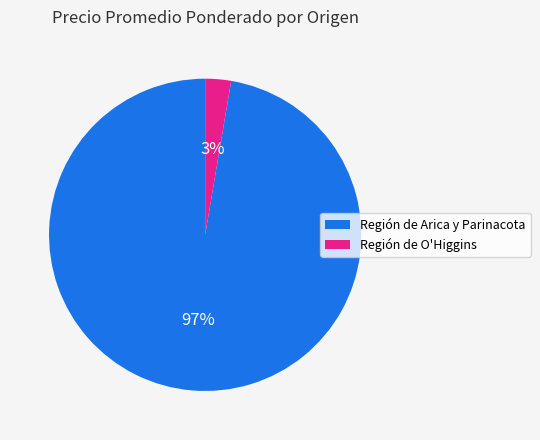

How many slices are in this pie chart?

2